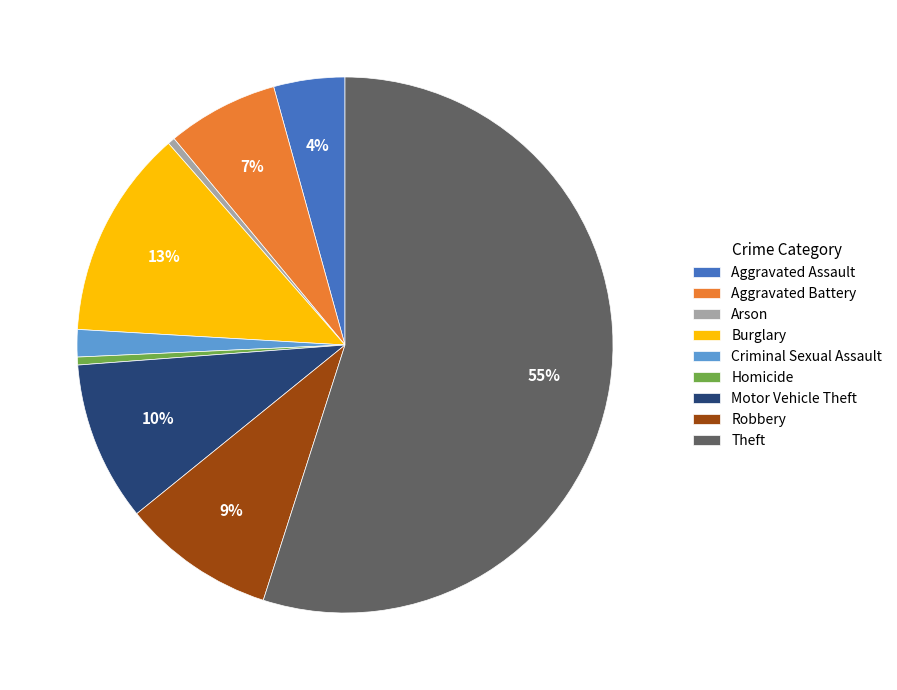

What is the largest slice in the pie chart?

Theft